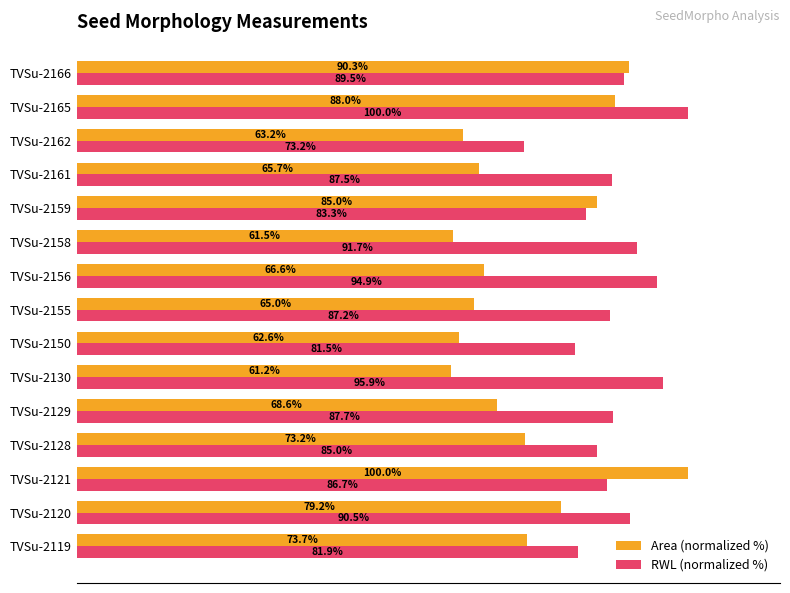

Which series has the largest range (max minus min)?

Area (normalized %)